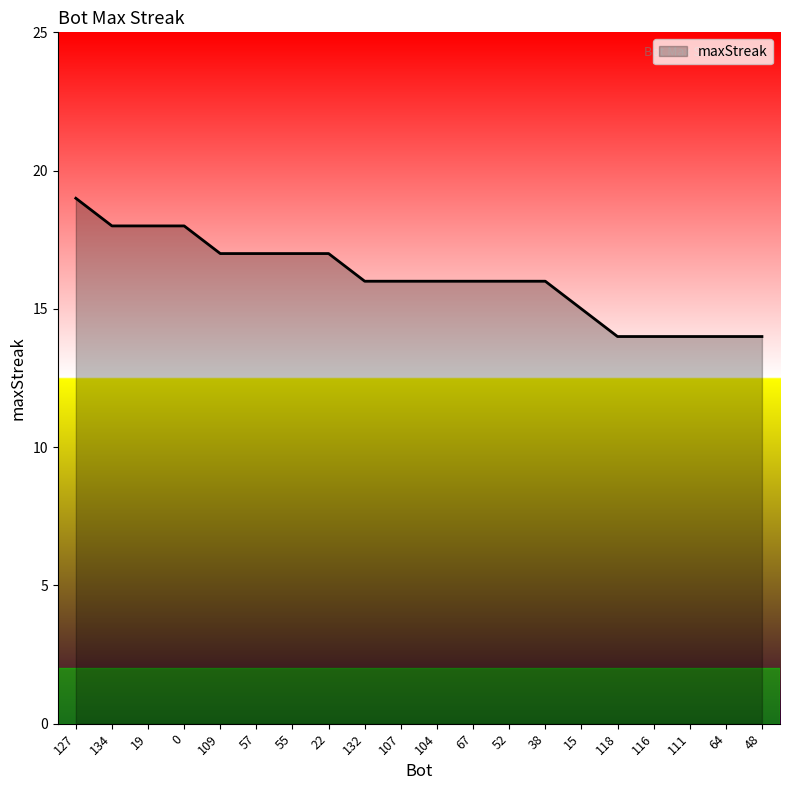

Which label corresponds to the largest value in the chart?

127